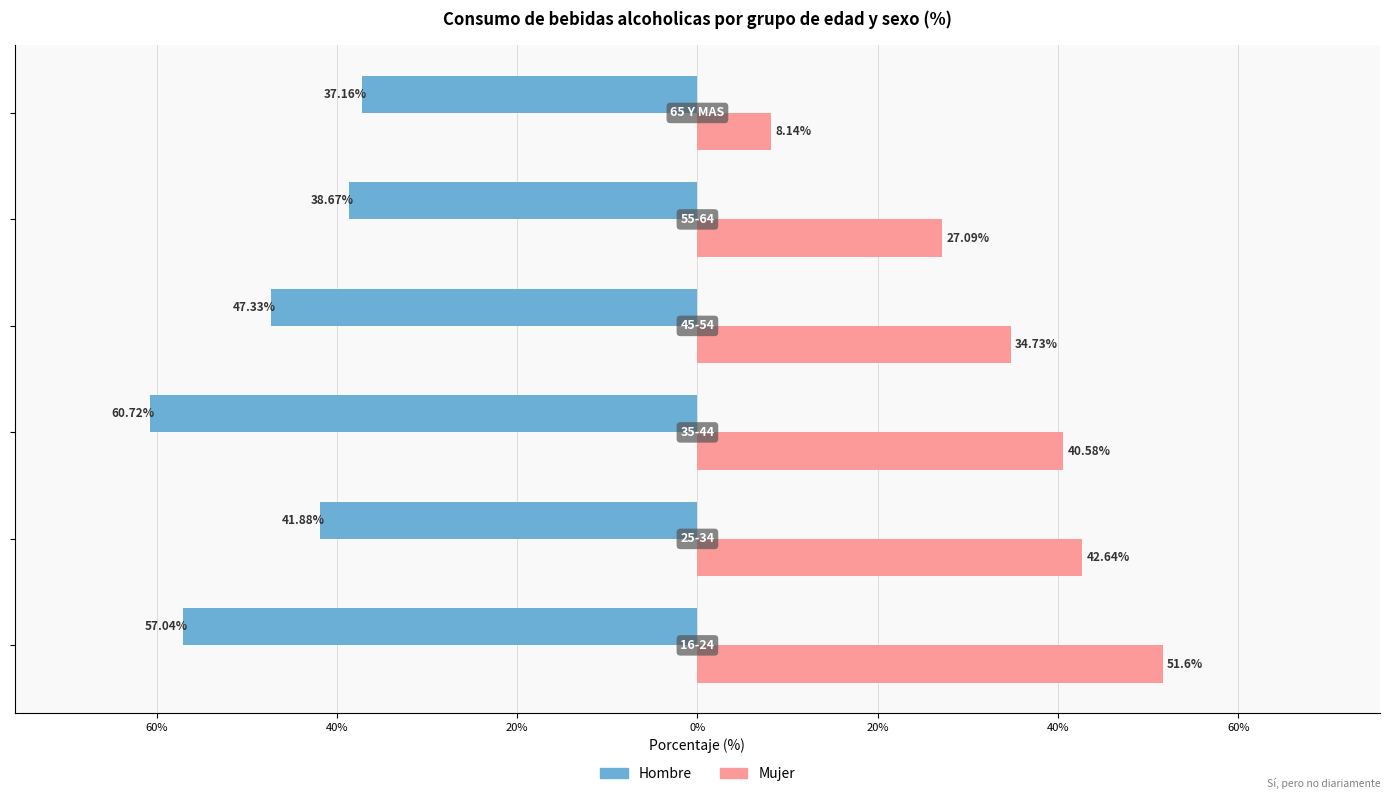

Count the number of categories in the chart.

6